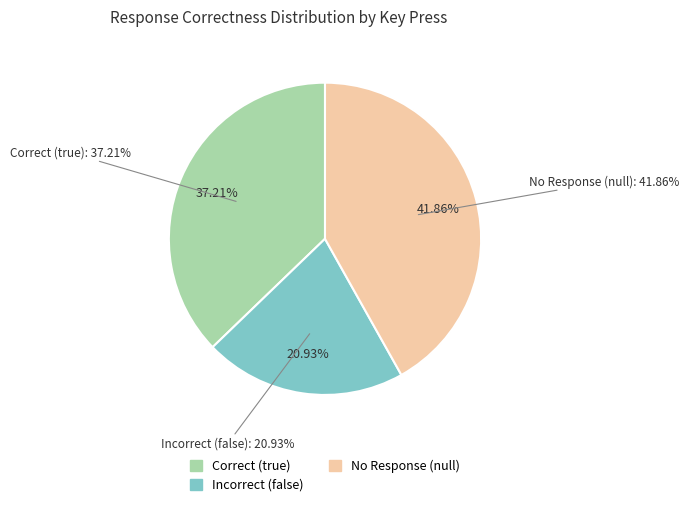

Which slice is the smallest?

false